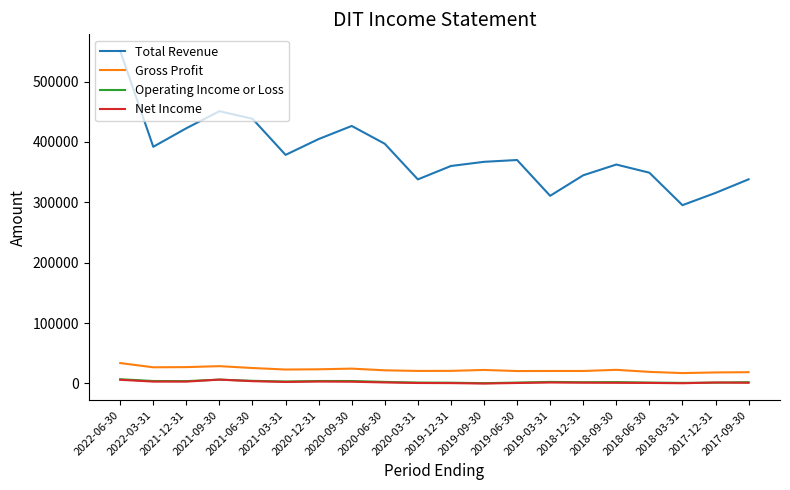

What is the spread (max minus min) of values at 2019-06-30?

369300